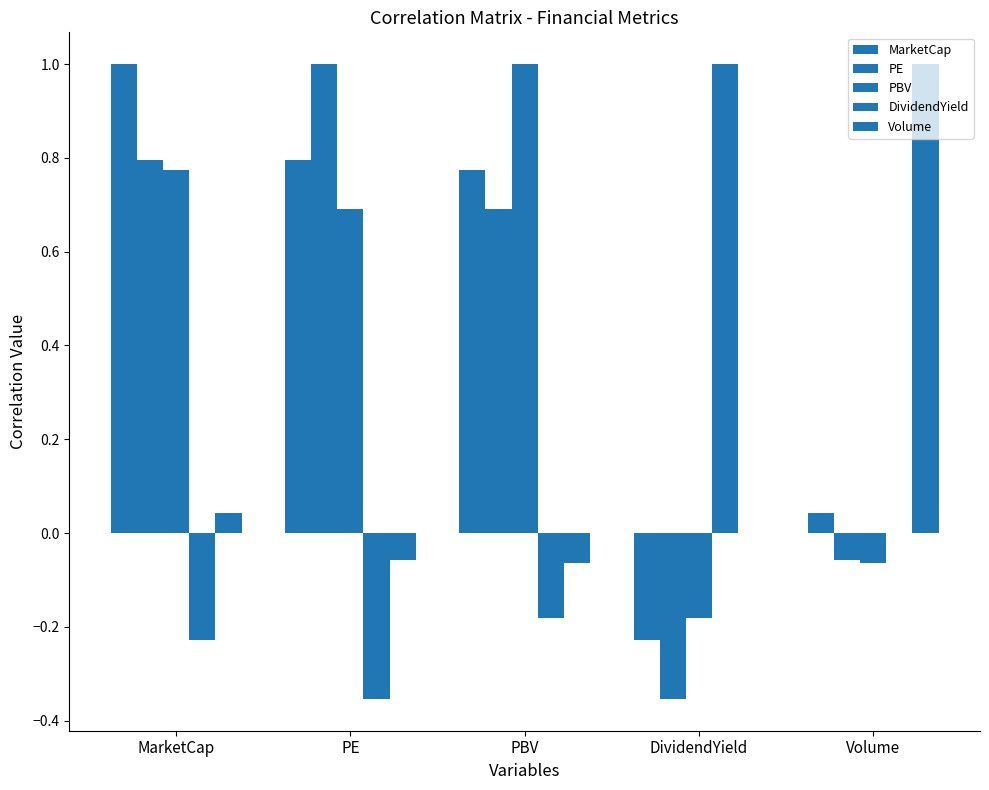

How many groups of bars are there?

5